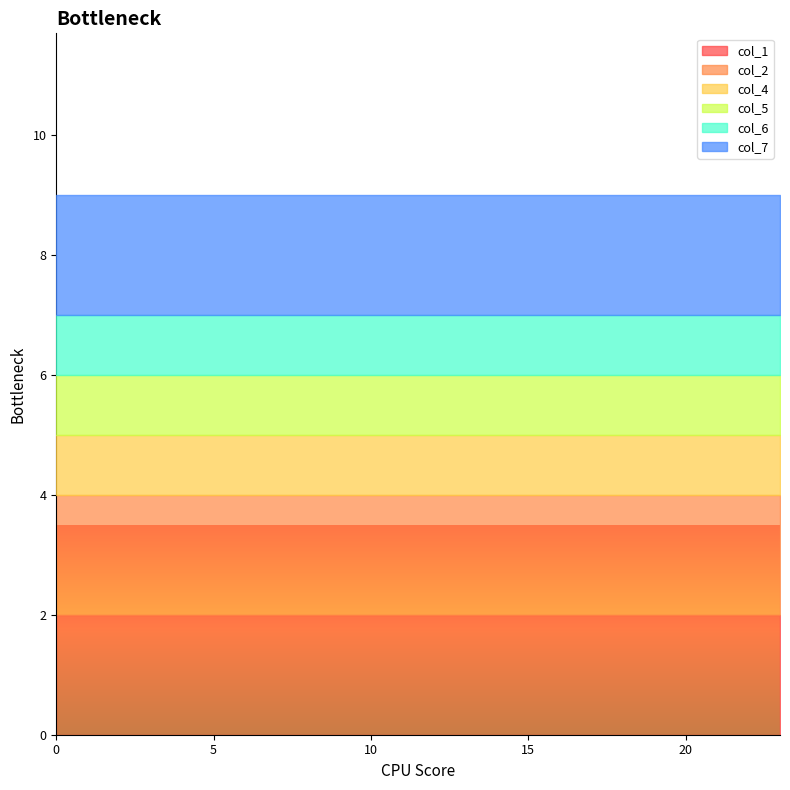

Which series has the widest spread of values?

col_1